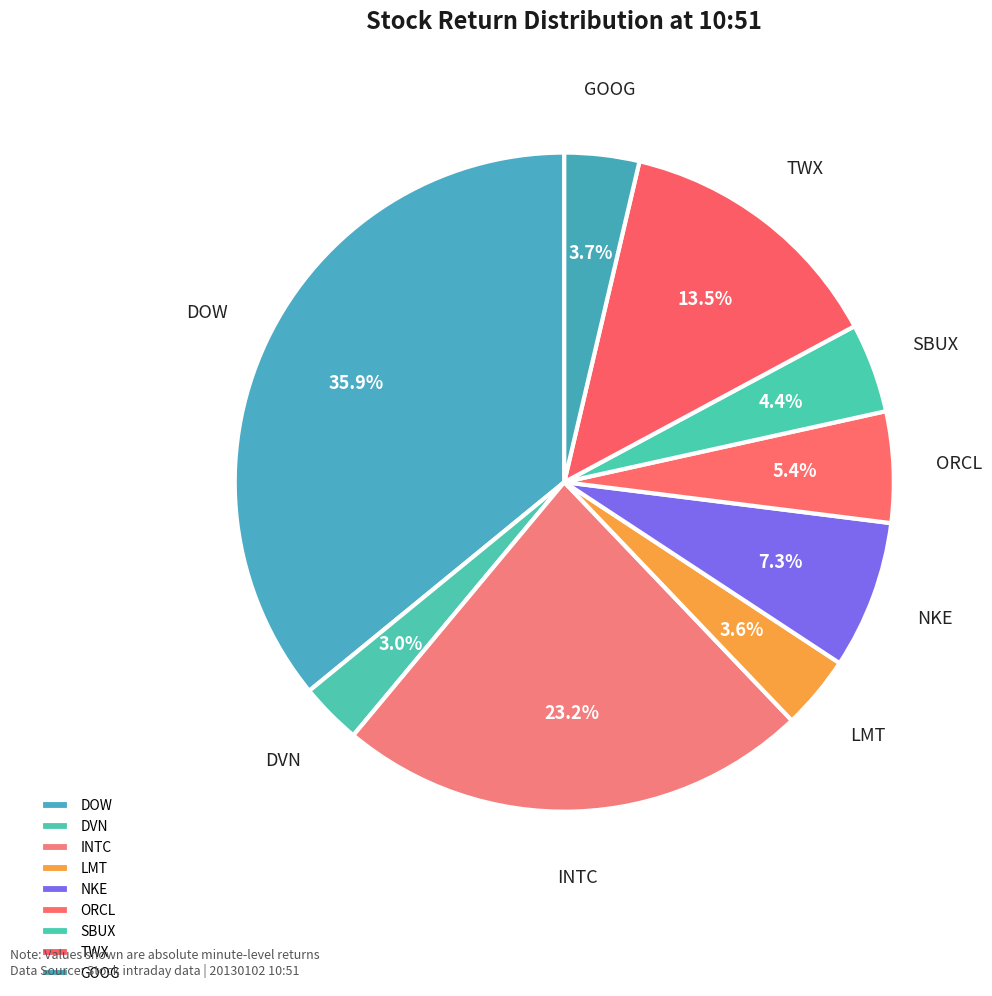

To the nearest percent, what portion does GOOG represent?

4%